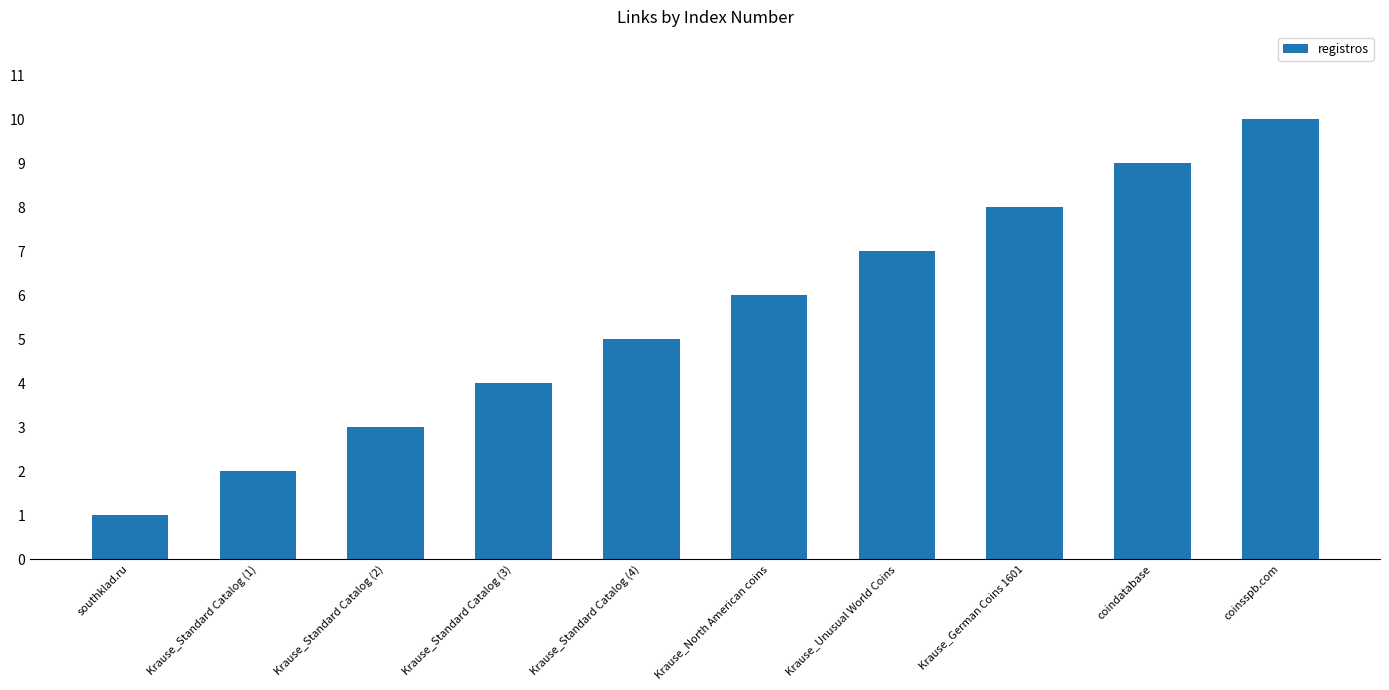

What is the label of the 8th bar from the right?

Krause_Standard Catalog (2)